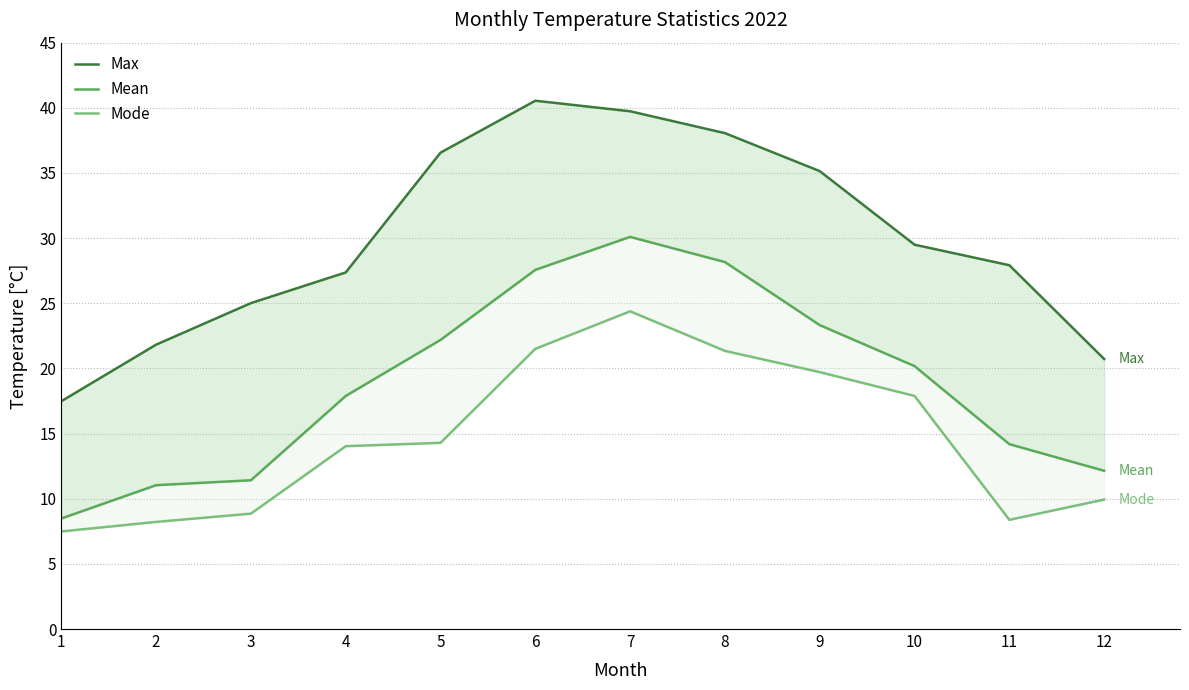

Which series has the largest total across all categories?

Max